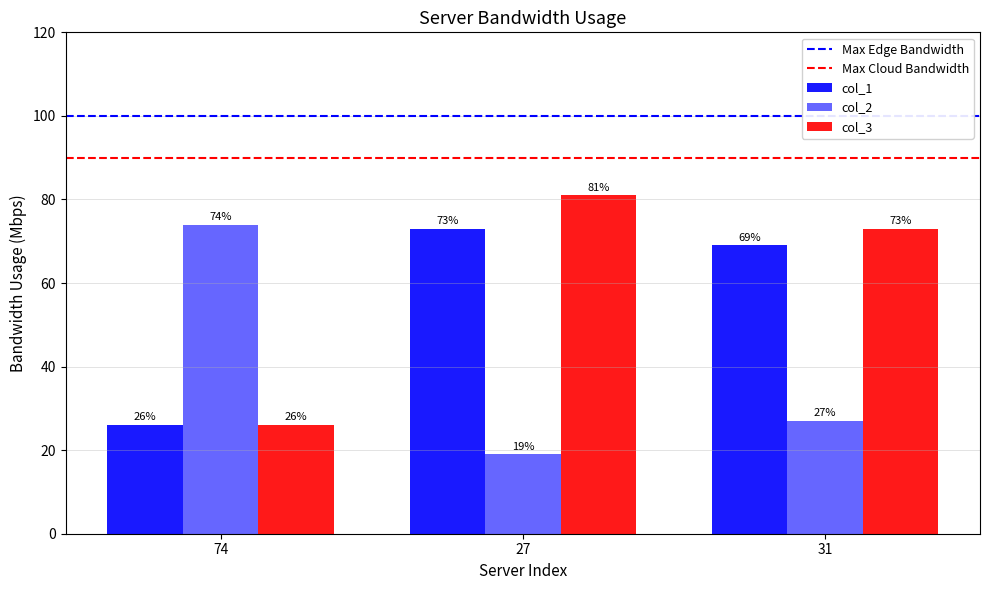

What is the label of the 2nd bar from the right?

27